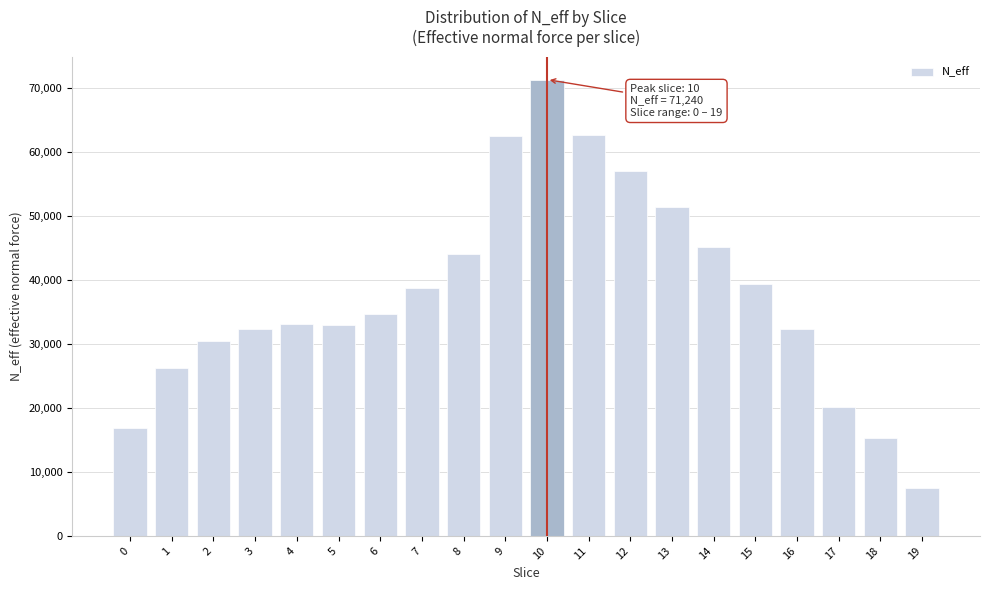

What is the value of the 7th bar from the left?

34632.4